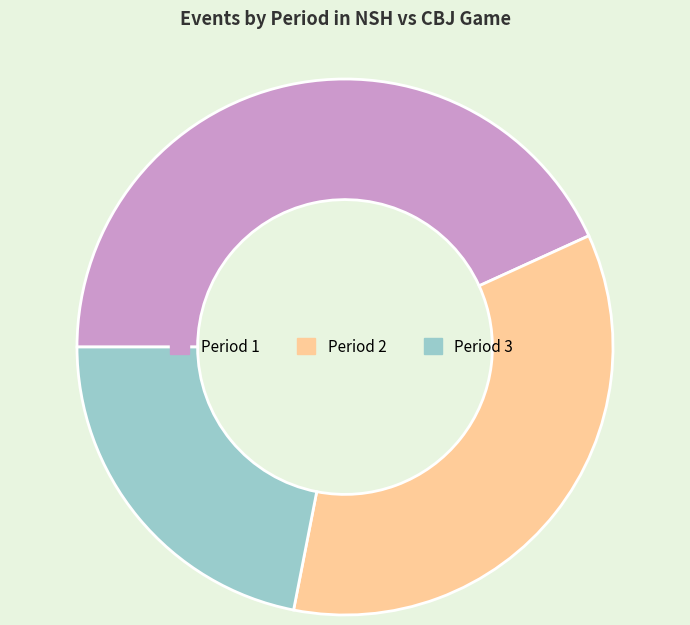

Which category has the biggest portion of the pie?

Period 1